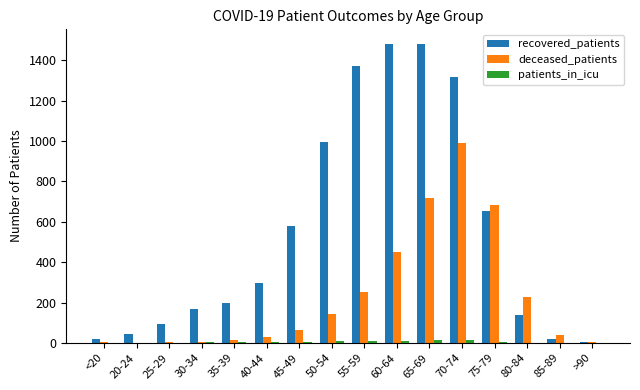

At which category is the sum across all series the highest?

70-74